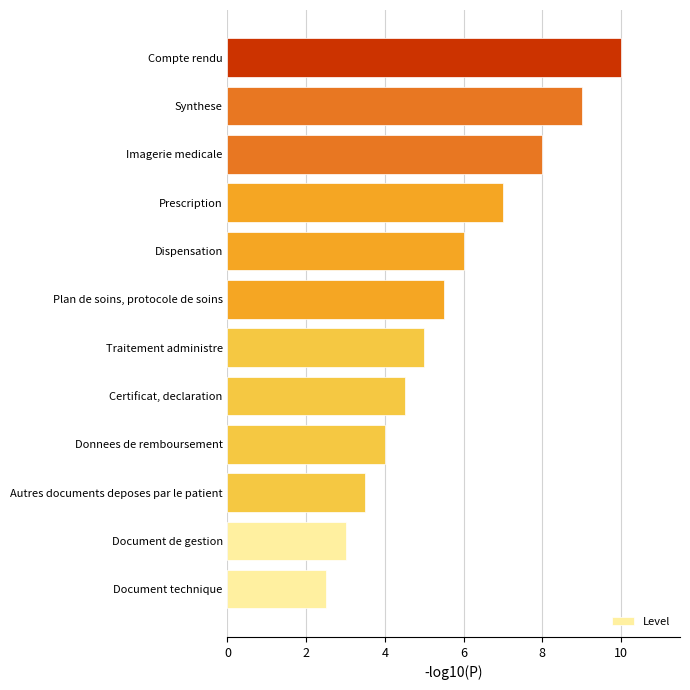

Which category has the lowest value across all series?

Document technique